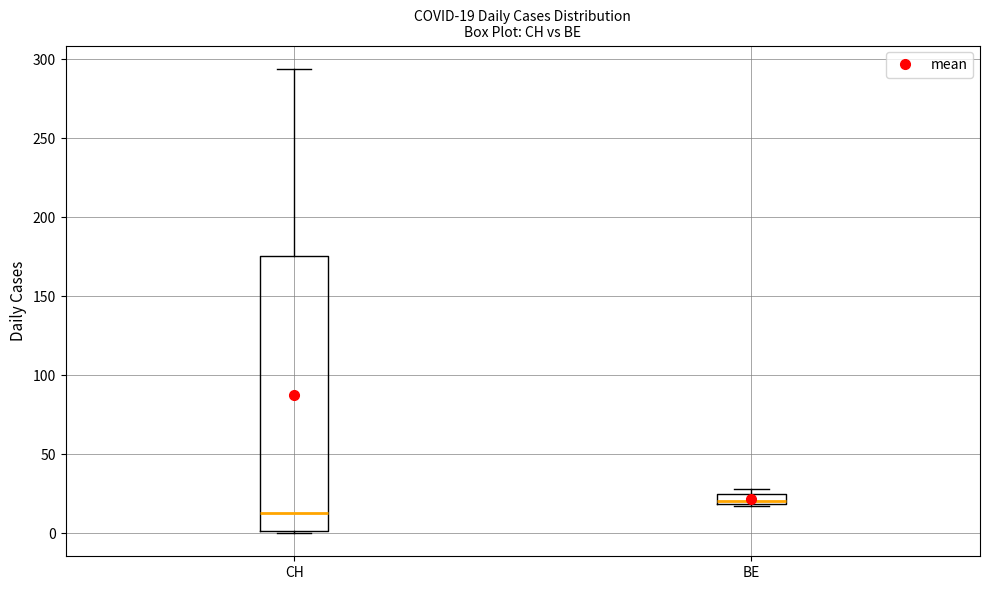

Comparing the boxes themselves (not the whiskers), which one is the tallest?

CH